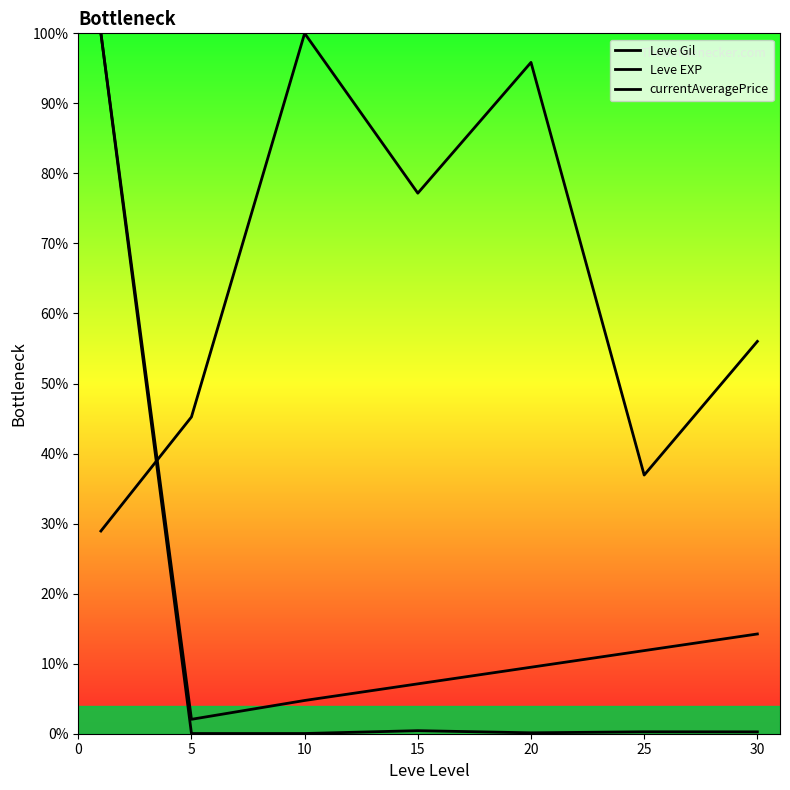

How many series are shown in this chart?

3